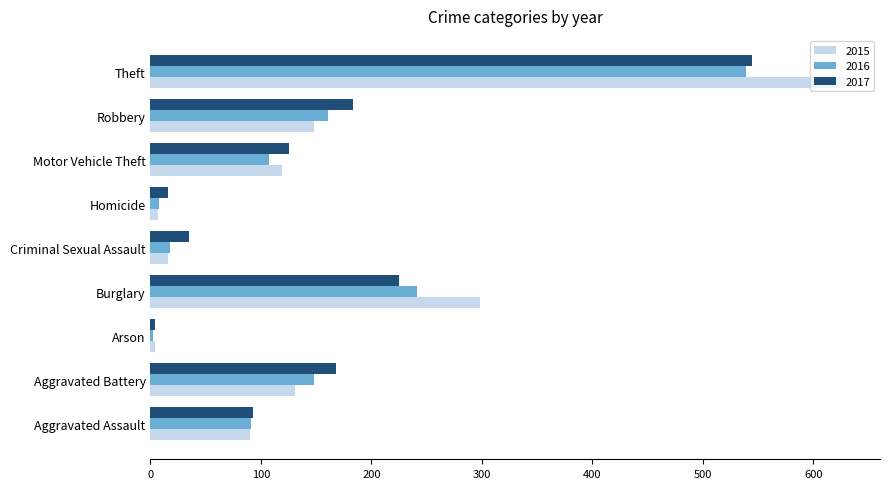

Which series has the widest spread of values?

2015